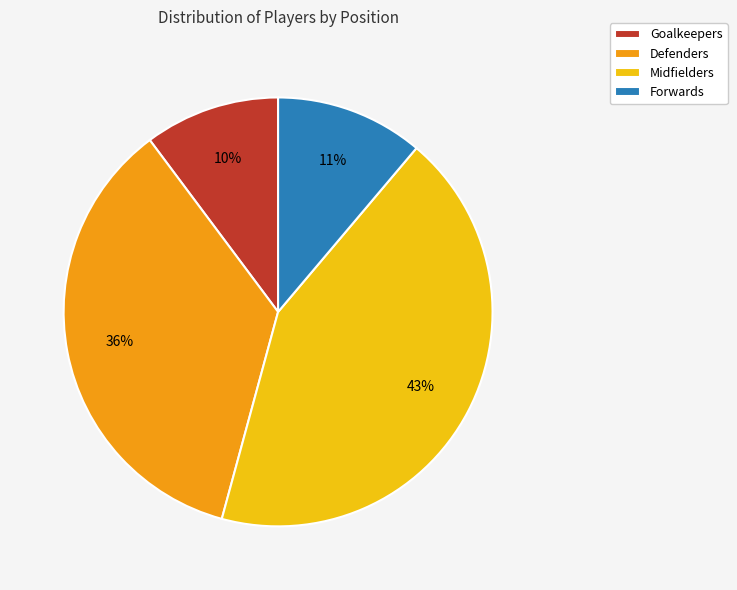

What is the largest slice in the pie chart?

Midfielders